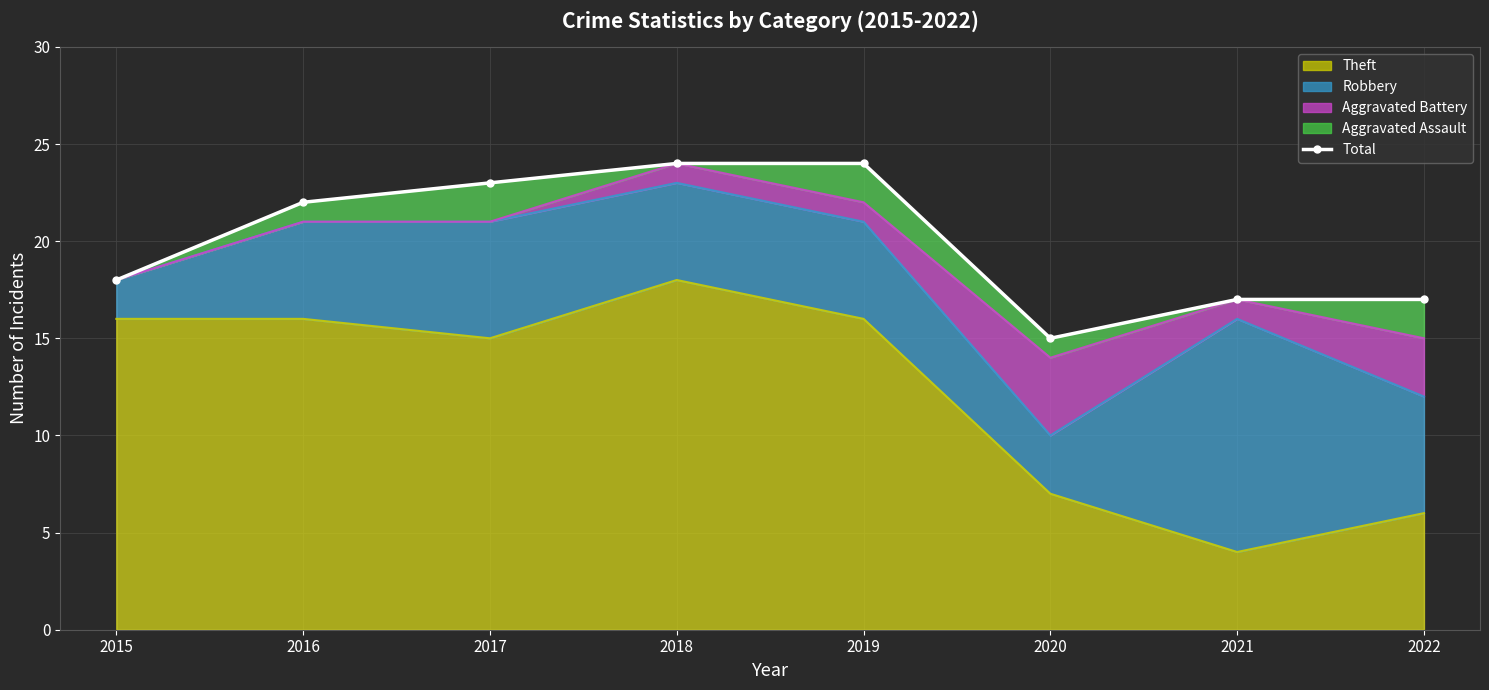

List the labels in order of value, smallest first.

2020, 2021, 2022, 2015, 2016, 2017, 2018, 2019